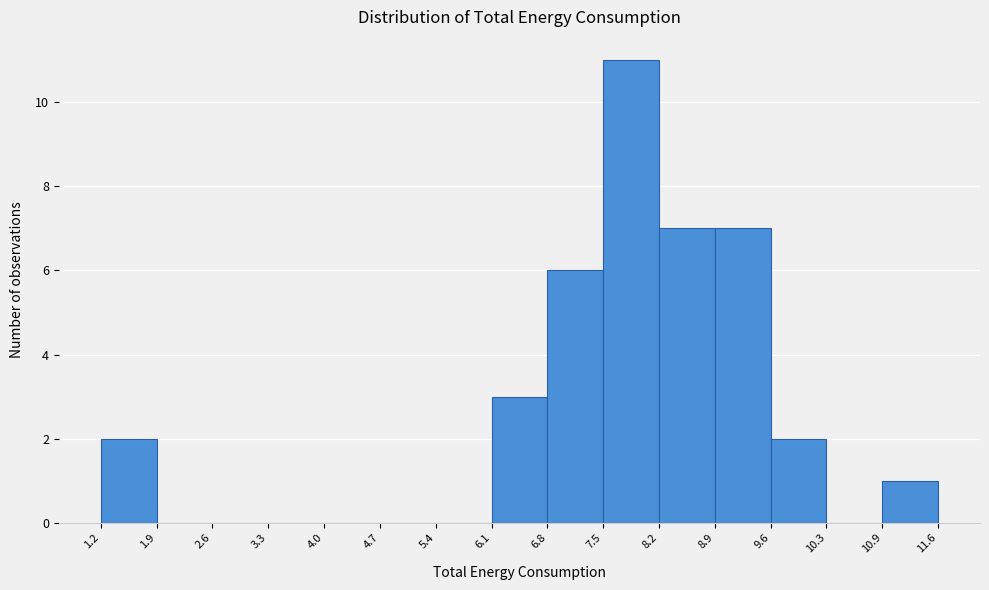

Reading left to right, transcribe this chart: for each bar, give the range it covers on the x-axis and its height. The values are not printed on the chart, so give them approximately, as read against the axis.

1.2 to 1.9: 2
1.9 to 2.6: 0
2.6 to 3.3: 0
3.3 to 4.0: 0
4.0 to 4.7: 0
4.7 to 5.4: 0
5.4 to 6.1: 0
6.1 to 6.8: 3
6.8 to 7.5: 6
7.5 to 8.2: 11
8.2 to 8.9: 7
8.9 to 9.6: 7
9.6 to 10.3: 2
10.3 to 10.9: 0
10.9 to 11.6: 1